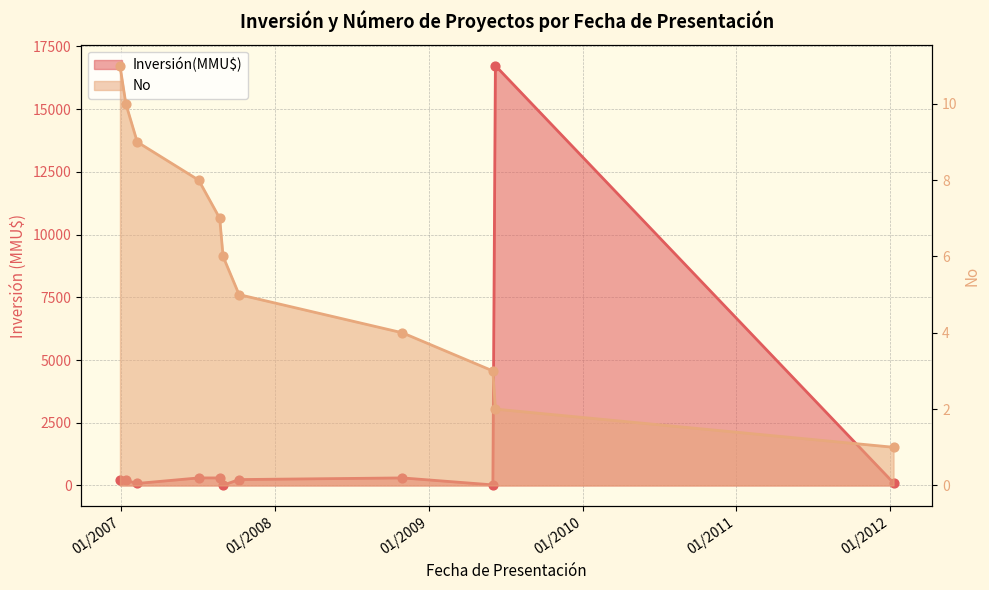

What is the change in value from 10/01/2012 to 08/02/2007?

-8